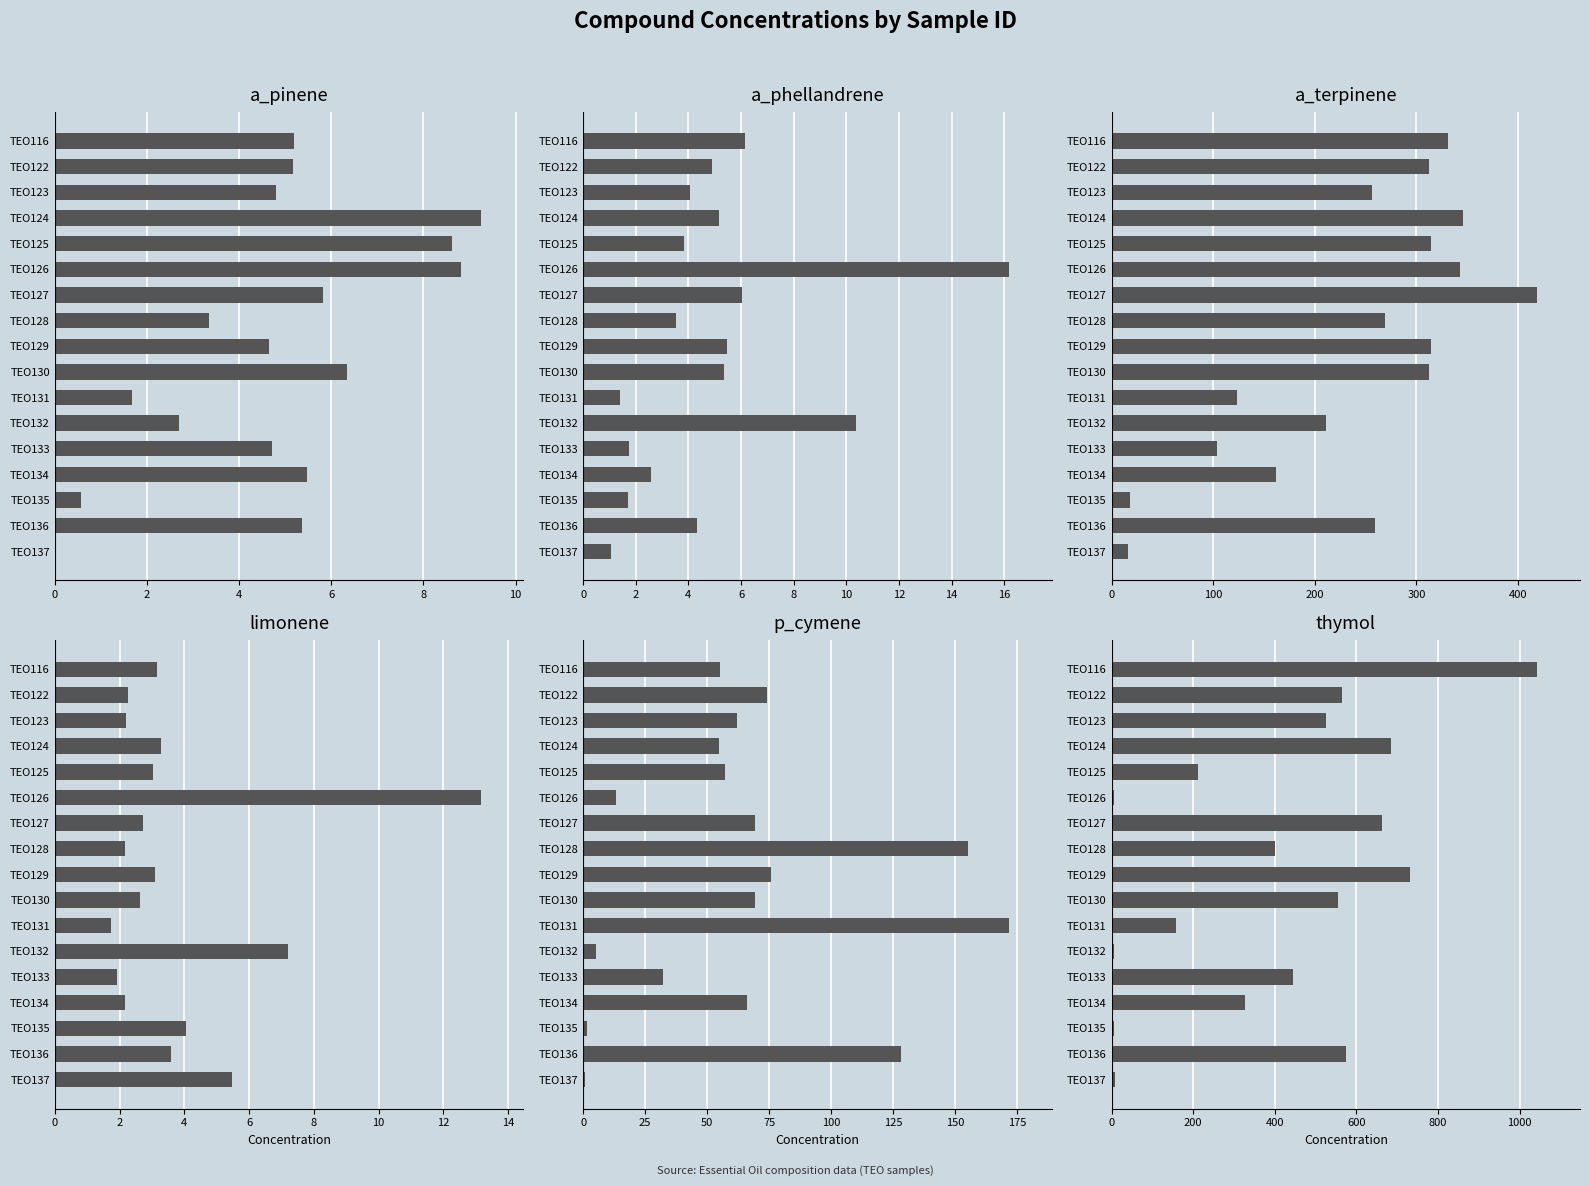

At 8, list the series in order from smallest to largest.

limonene, a_phellandrene, a_pinene, p_cymene, thymol, a_terpinene